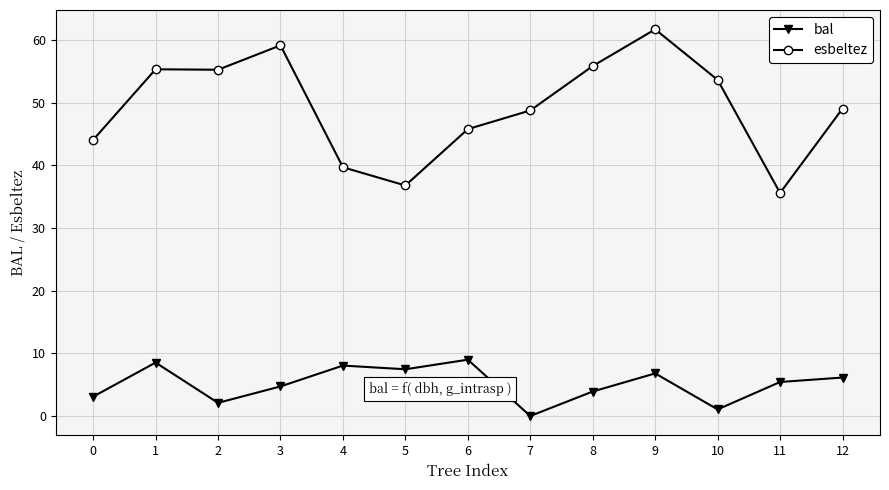

The bal series shows 3.1 at 0. True or false?

True